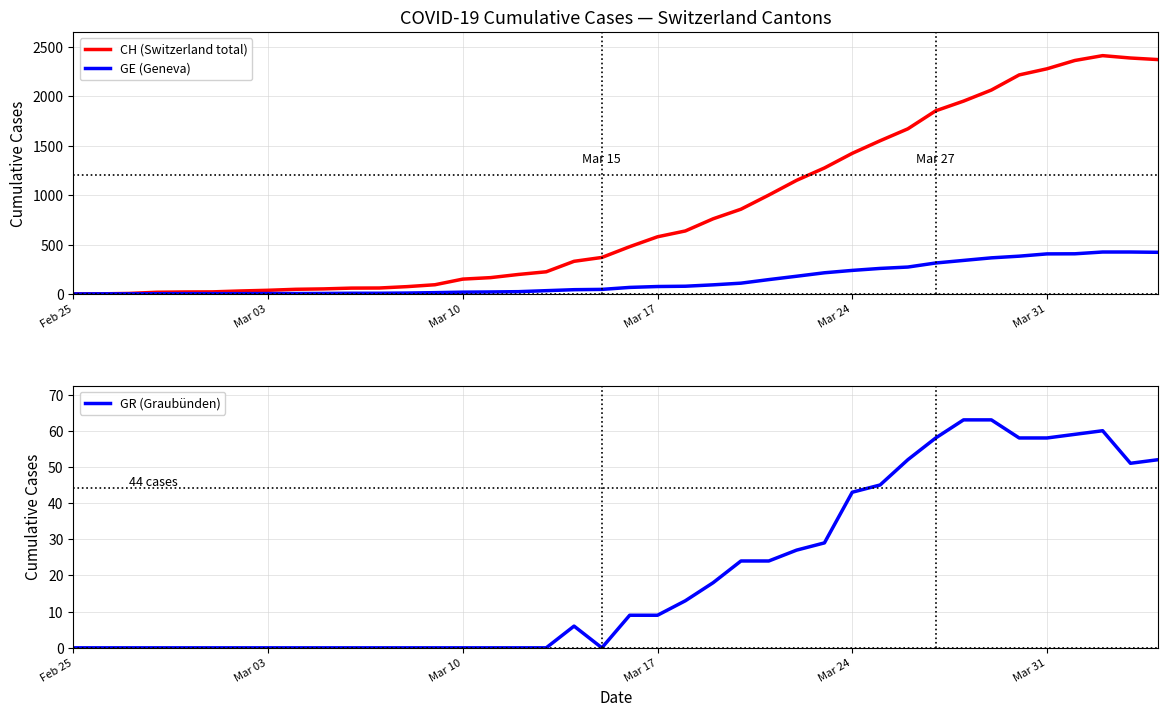

How many series are shown in this chart?

3